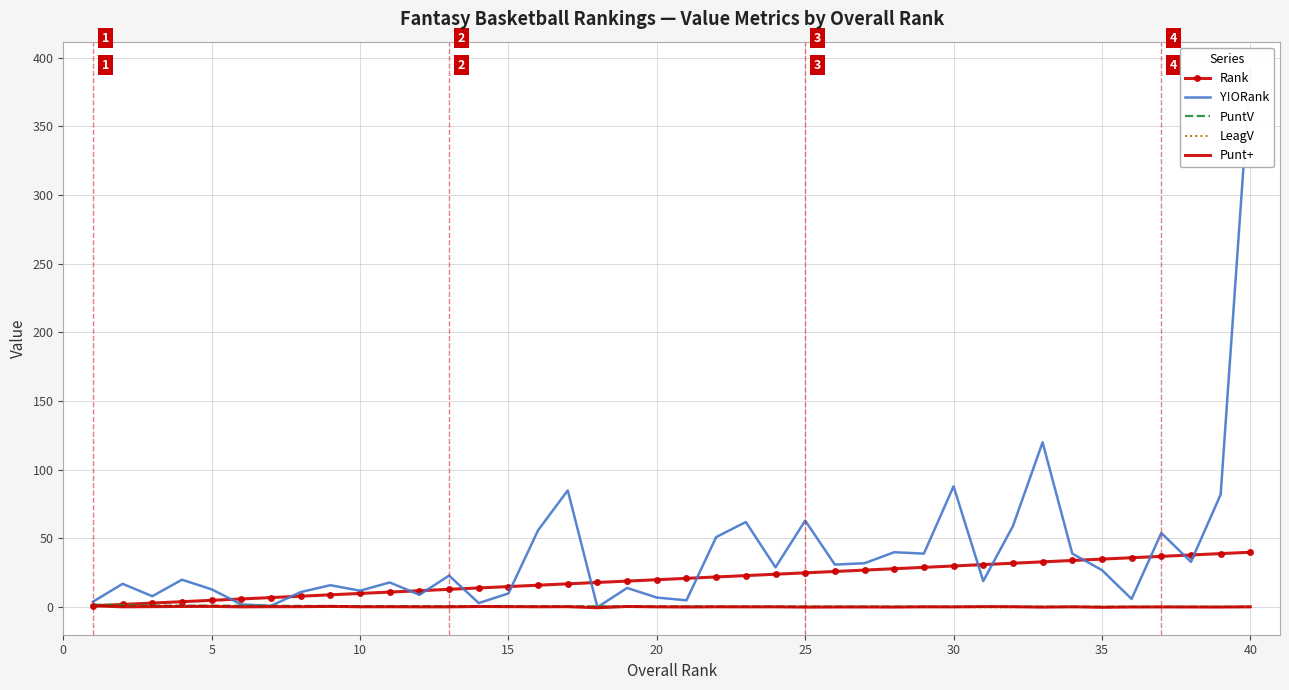

True or false: LeagV has more than 1 points higher than both neighbors.

True